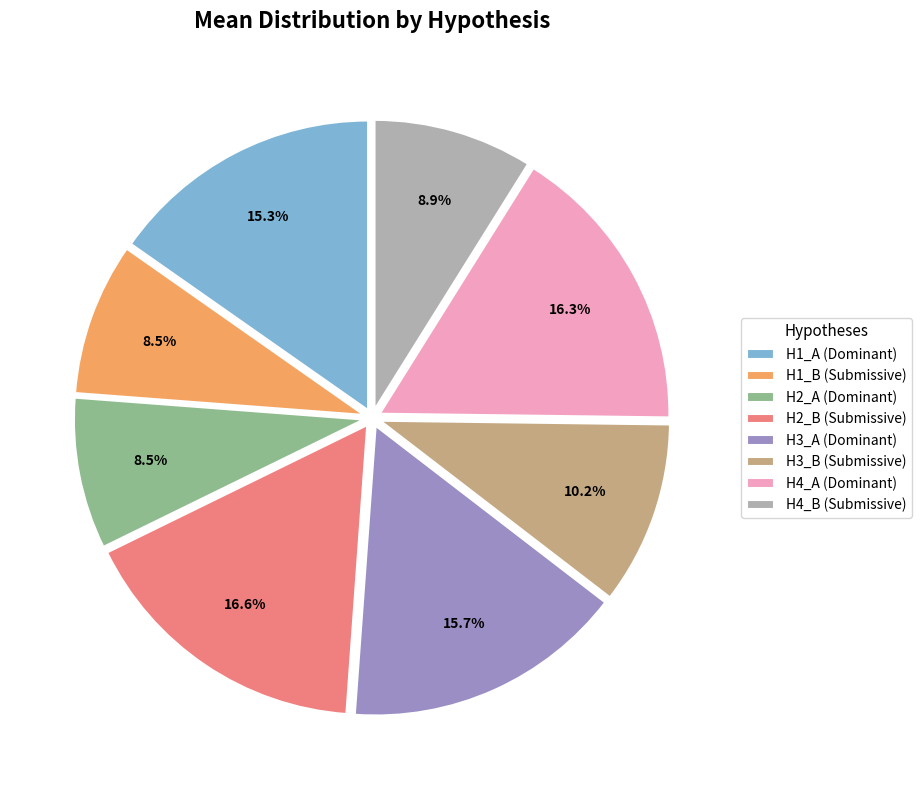

Approximately how many times larger is the value at H4_A (Dominant) compared to H2_B (Submissive)?

1.0